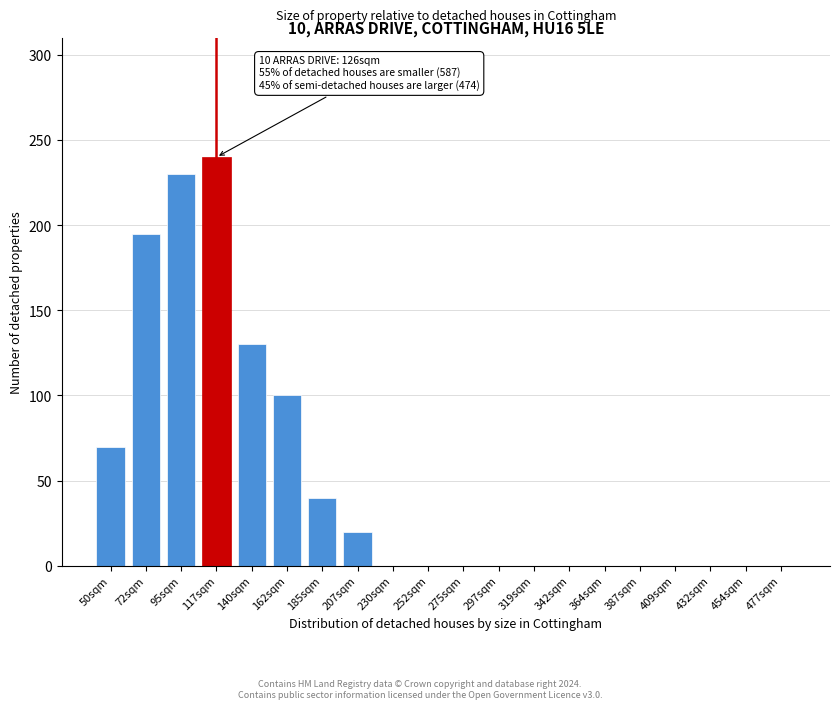

Reading left to right, list all the values displayed in this chart.

50sqm=70	72sqm=195	95sqm=230	117sqm=240	140sqm=130	162sqm=100	185sqm=40	207sqm=20	230sqm=0	252sqm=0	275sqm=0	297sqm=0	319sqm=0	342sqm=0	364sqm=0	387sqm=0	409sqm=0	432sqm=0	454sqm=0	477sqm=0